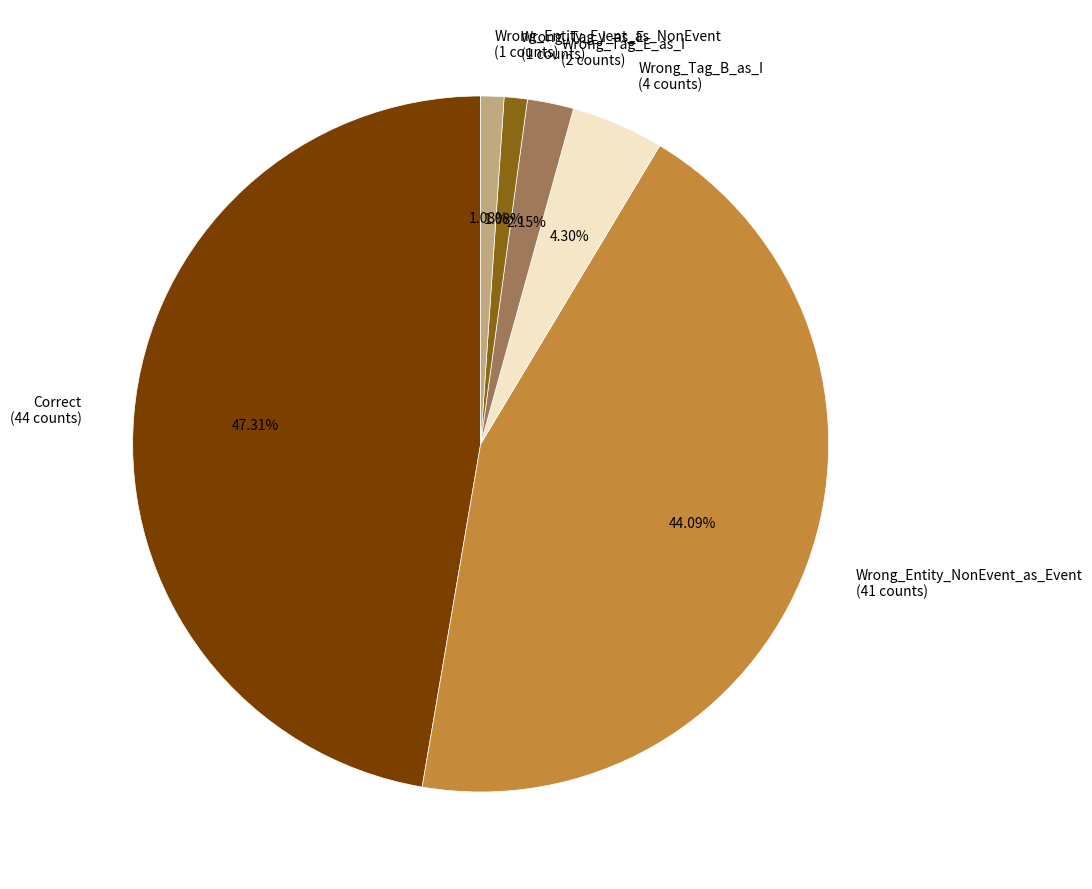

To the nearest percent, what is the combined percentage of Wrong_Tag_B_as_I and Wrong_Entity_NonEvent_as_Event?

48%